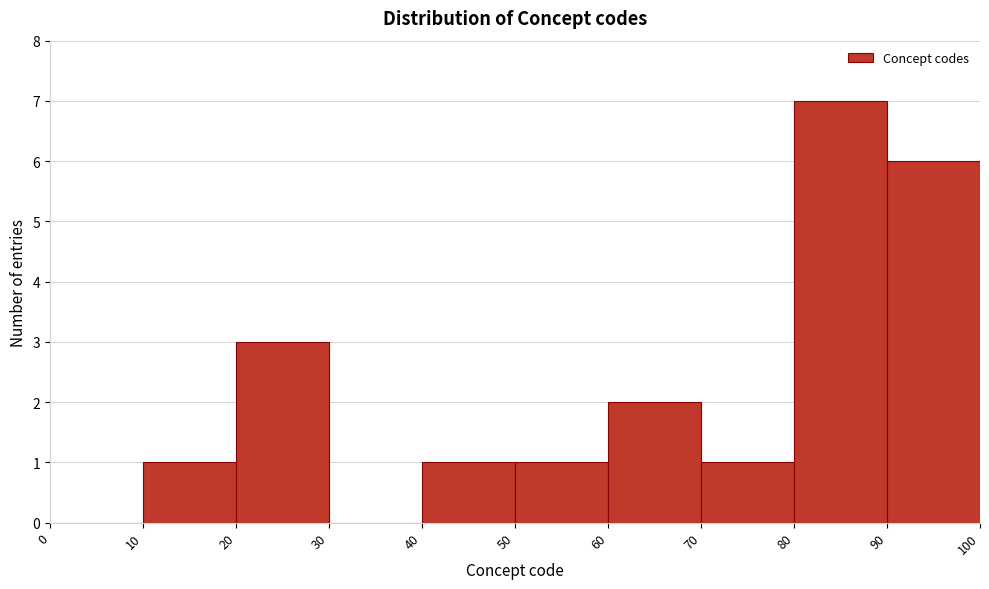

Reading left to right, list every bar in this chart as the range it spans on the x-axis followed by its height. The values are not printed on the chart, so give them approximately, as read against the axis.

0 to 10: 0
10 to 20: 1
20 to 30: 3
30 to 40: 0
40 to 50: 1
50 to 60: 1
60 to 70: 2
70 to 80: 1
80 to 90: 7
90 to 100: 6